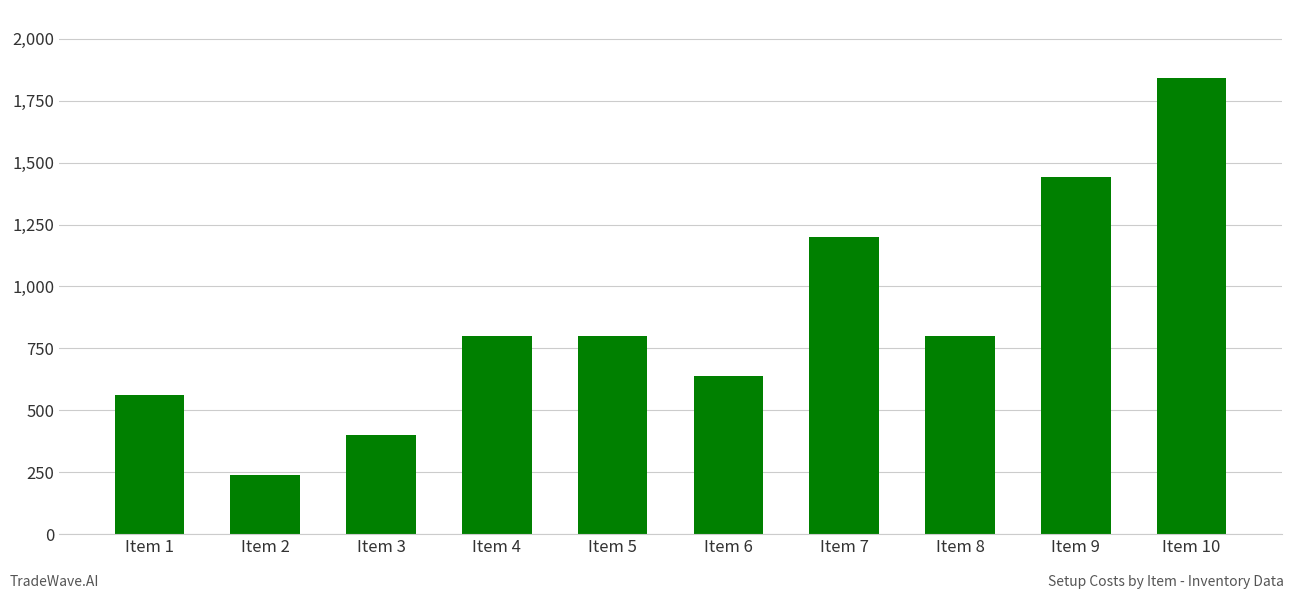

Is it true that the value at Item 1 is 560?

True